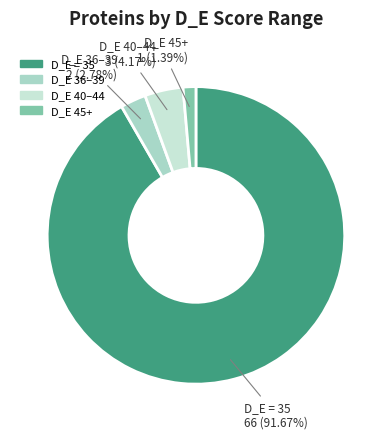

Approximately how many times larger is the value at D_E = 35 compared to D_E 36–39?

33.0